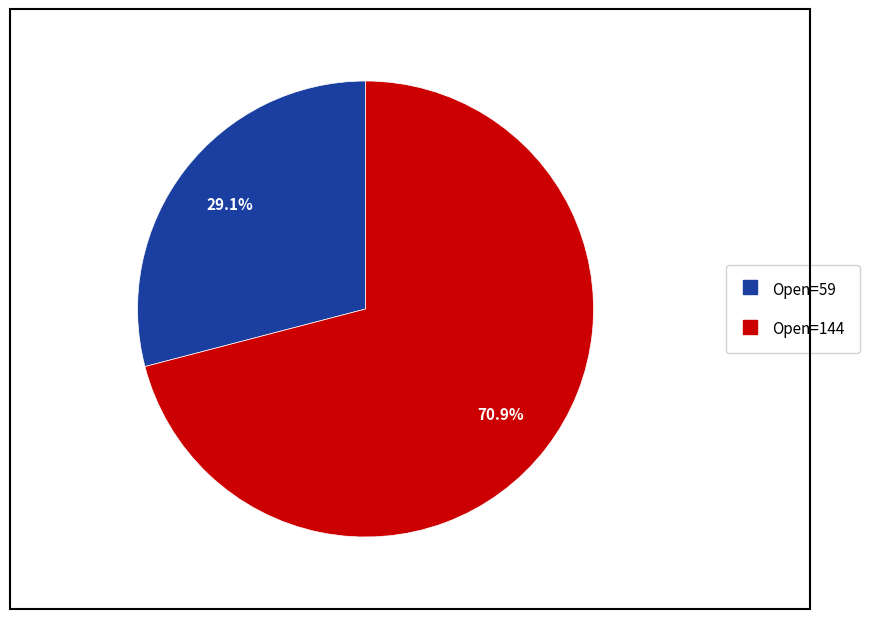

Does any single category account for the majority?

Yes